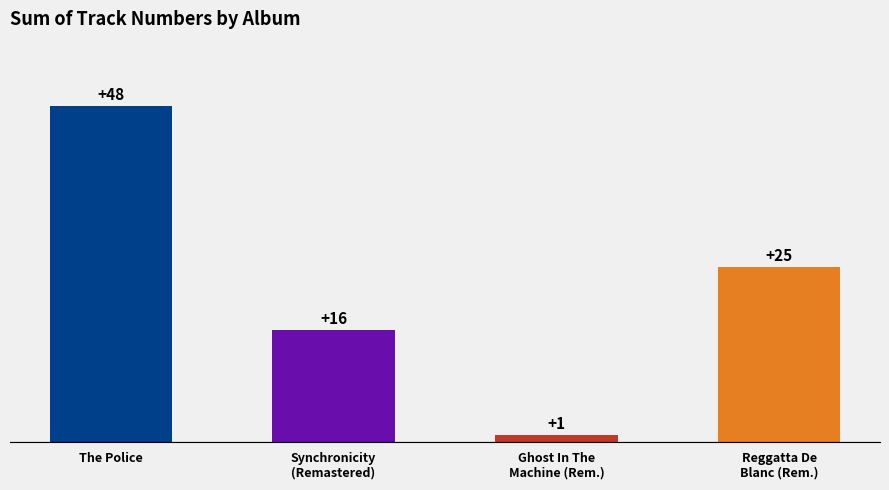

What is the difference between the second highest and minimum values?

24